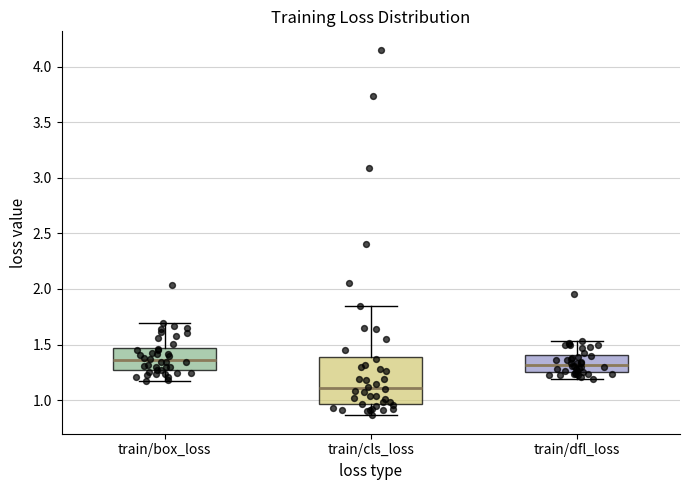

Reading left to right, read every box against the y-axis: the position of its median line, the range the box covers, and the ends of its whiskers. The values are not printed on the chart, so give them approximately, as read against the axis.

train/box_loss: median 1.35, box 1.25 to 1.45, whiskers 1.15 to 1.70
train/cls_loss: median 1.10, box 0.95 to 1.40, whiskers 0.85 to 1.85
train/dfl_loss: median 1.30, box 1.25 to 1.40, whiskers 1.20 to 1.55